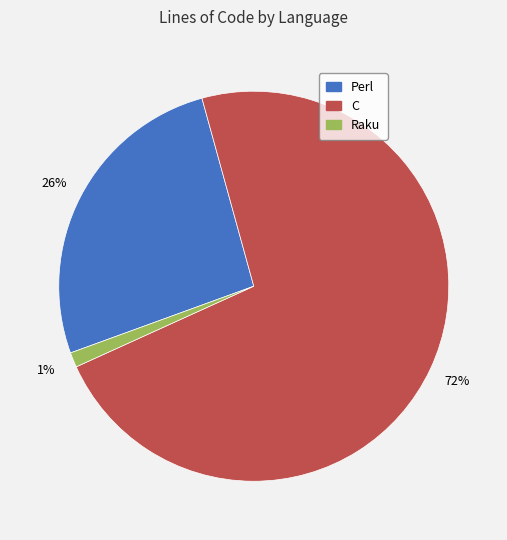

Which has a higher value, C or Perl?

C